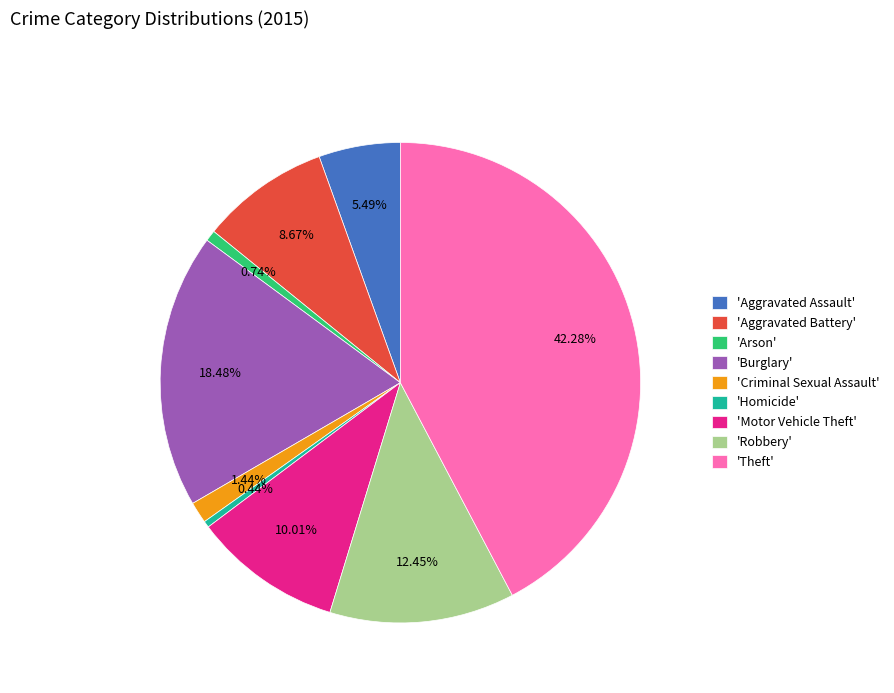

How many slices are in this pie chart?

9